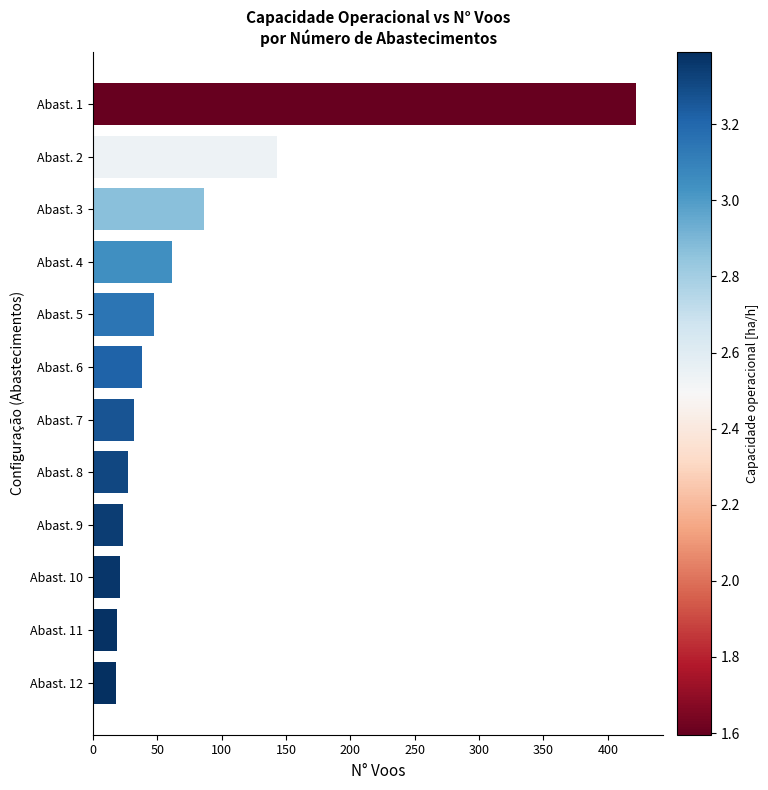

What is the value of the 3rd bar from the top?

86